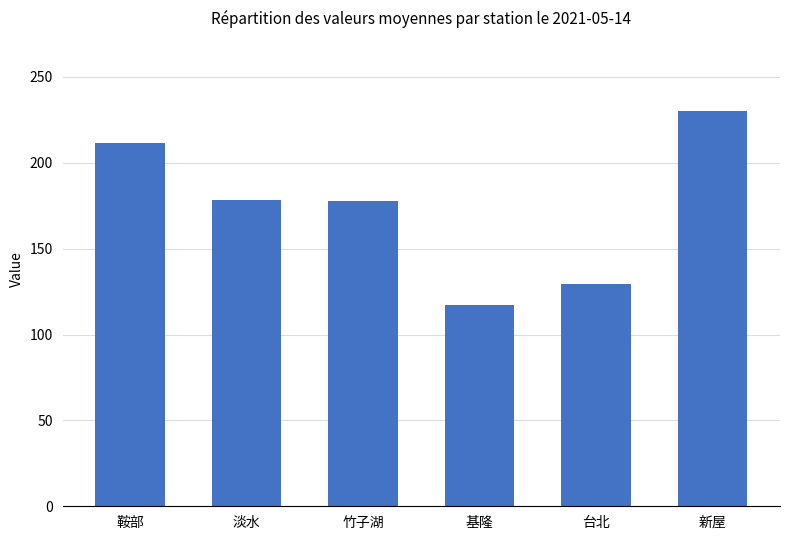

What is the value of the 5th bar from the left?

129.6